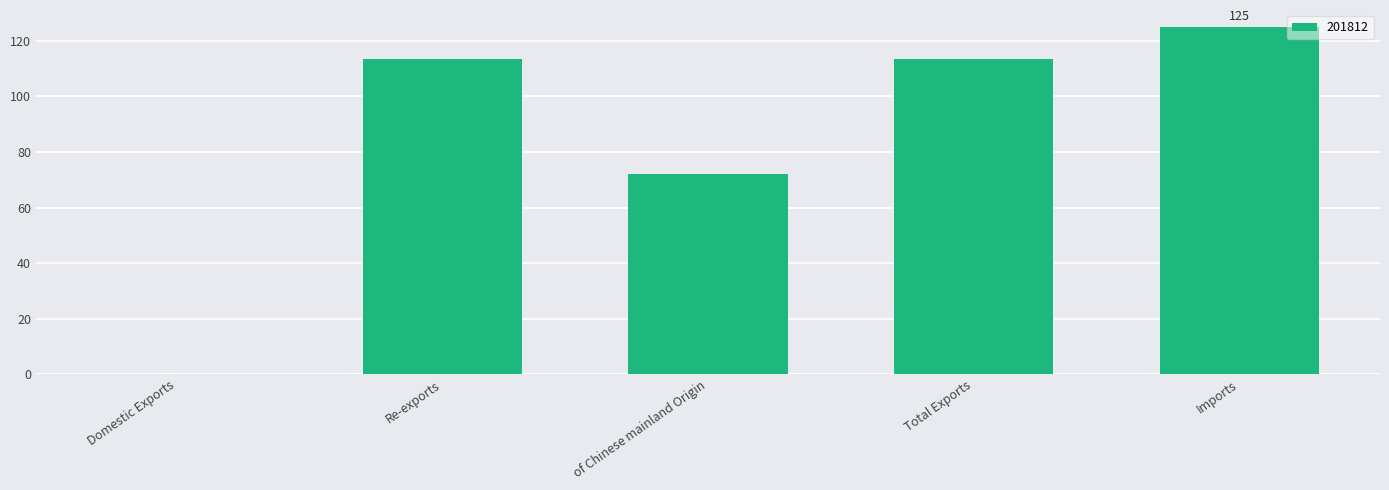

Are the bars horizontal?

No